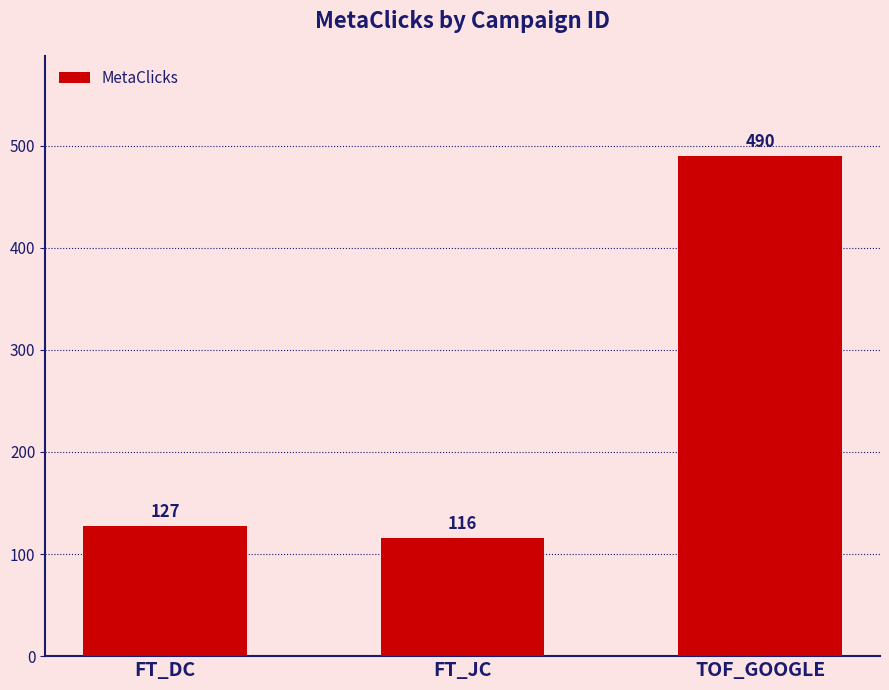

What position from the right is FT_DC?

3